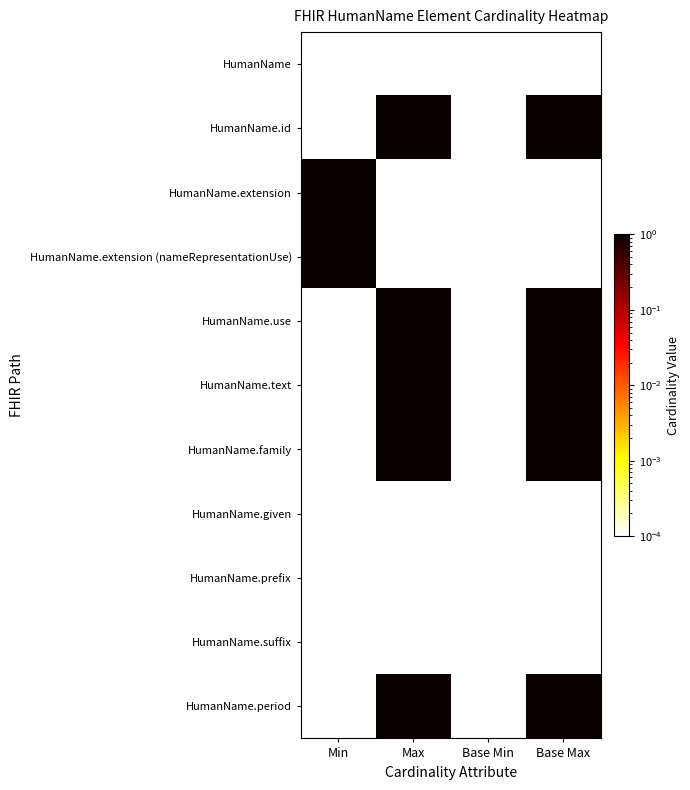

Reading right to left, list all the values displayed in this chart.

HumanName: Base Max=0.0	Base Min=0.0	Max=0.0	Min=0.0
HumanName.id: Base Max=1.0	Base Min=0.0	Max=1.0	Min=0.0
HumanName.extension: Base Max=0.0	Base Min=0.0	Max=0.0	Min=1.0
HumanName.extension (nameRepresentationUse): Base Max=0.0	Base Min=0.0	Max=0.0	Min=1.0
HumanName.use: Base Max=1.0	Base Min=0.0	Max=1.0	Min=0.0
HumanName.text: Base Max=1.0	Base Min=0.0	Max=1.0	Min=0.0
HumanName.family: Base Max=1.0	Base Min=0.0	Max=1.0	Min=0.0
HumanName.given: Base Max=0.0	Base Min=0.0	Max=0.0	Min=0.0
HumanName.prefix: Base Max=0.0	Base Min=0.0	Max=0.0	Min=0.0
HumanName.suffix: Base Max=0.0	Base Min=0.0	Max=0.0	Min=0.0
HumanName.period: Base Max=1.0	Base Min=0.0	Max=1.0	Min=0.0